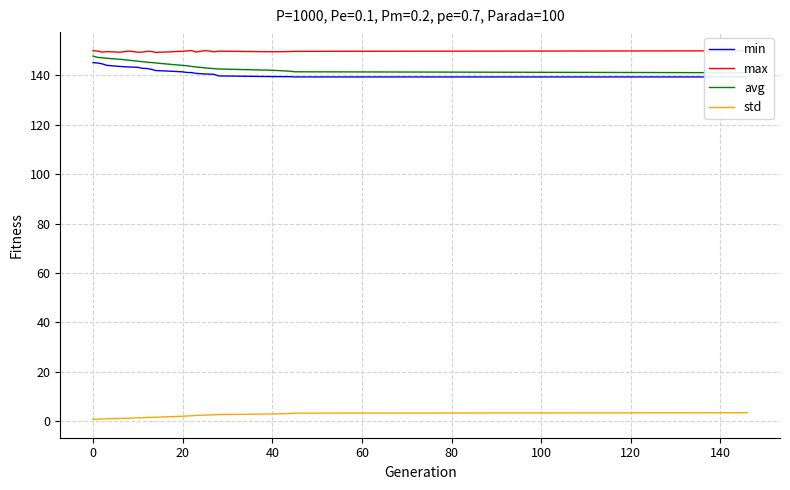

Reading right to left, list all the values displayed in this chart.

min: 139.4	139.4	139.5	139.6	139.8	140.5	140.6	140.6	140.8	141.2	141.2	141.5	141.6	141.9	142.0	142.5	142.8	142.9	143.3	143.4	143.7	144.1	144.7	145.1	145.2
max: 150.0	149.8	149.7	149.6	149.9	149.6	149.9	150.1	149.5	150.1	150.0	149.8	149.7	149.5	149.4	149.8	149.8	149.5	149.4	149.9	149.4	149.7	149.5	149.9	150.0
avg: 141.1	141.5	141.7	142.1	142.6	142.8	142.9	143.1	143.5	143.7	143.9	144.1	144.2	144.7	145.1	145.3	145.4	145.6	145.8	146.2	146.6	147.0	147.2	147.3	147.9
std: 3.4	3.3	3.1	2.9	2.7	2.6	2.5	2.5	2.3	2.2	2.1	2.0	1.9	1.7	1.6	1.5	1.5	1.4	1.4	1.2	1.1	1.0	0.9	0.8	0.8